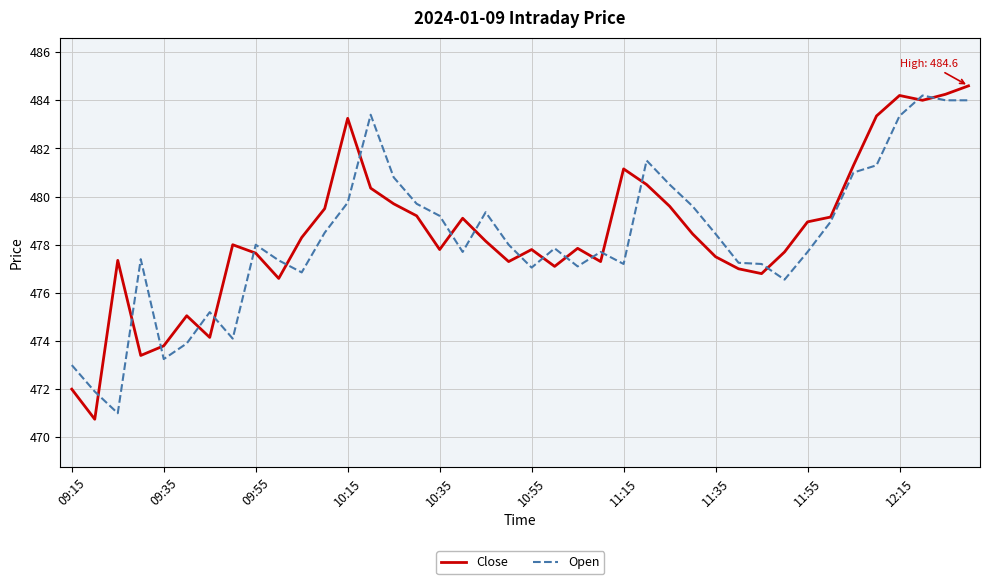

What is the maximum value shown in the chart?

484.6